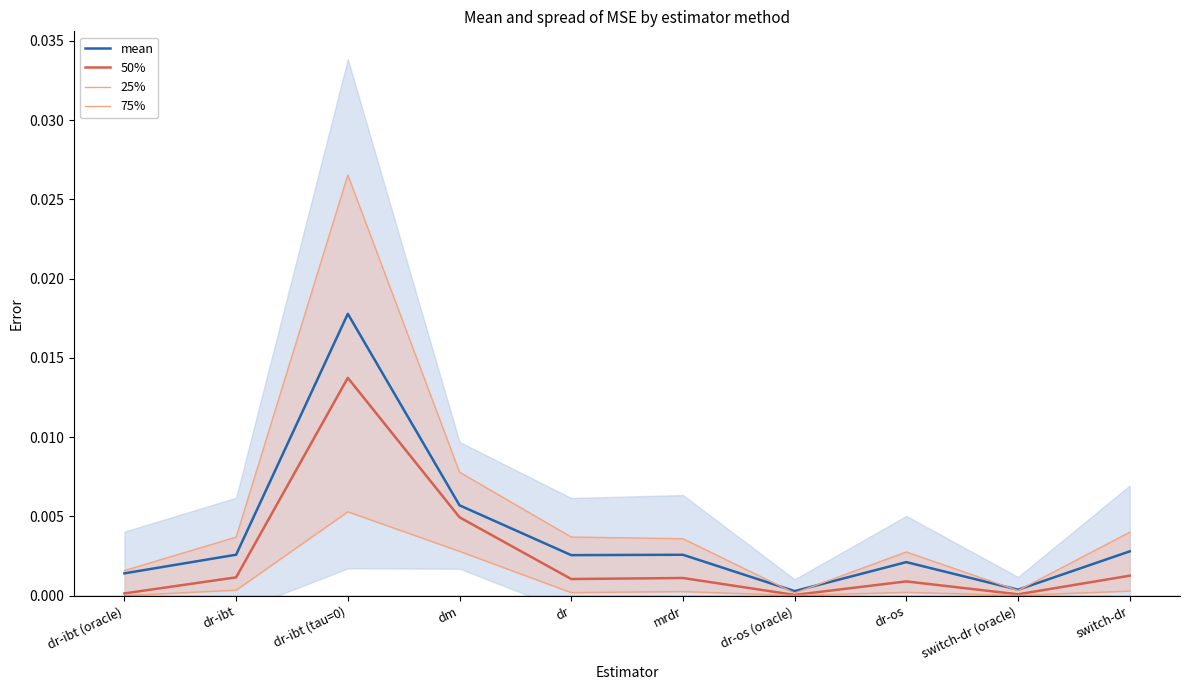

True or false: 75% and 50% cross at least once.

False